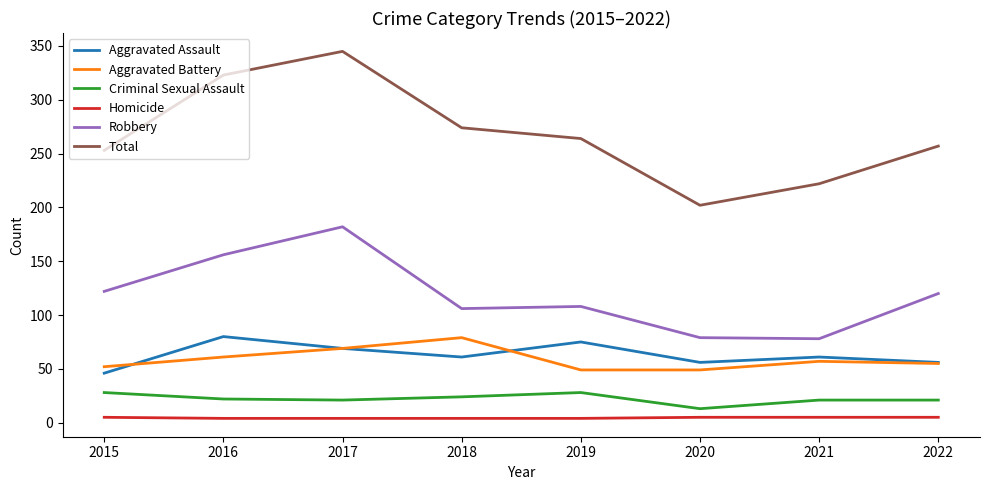

What is the minimum value shown in the chart?

4